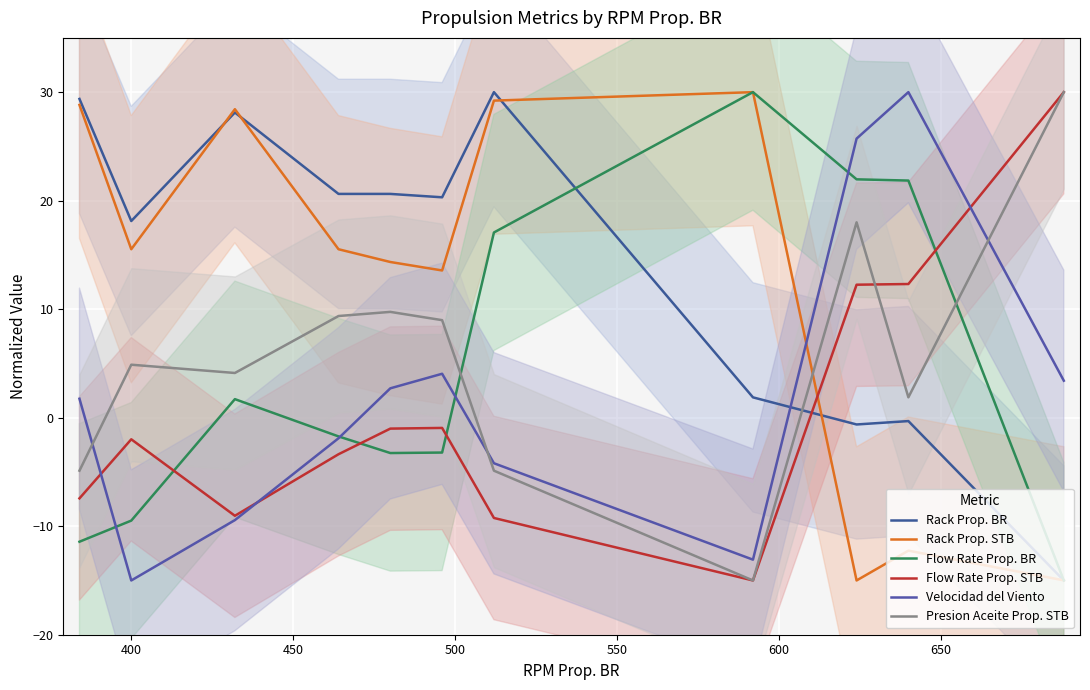

Is this an area chart (filled region under the line)?

No